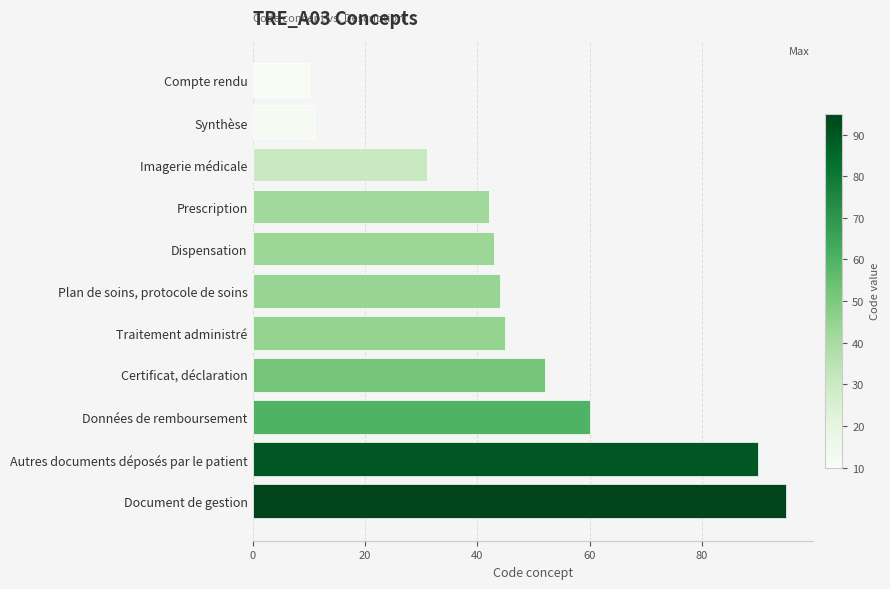

The value at Compte rendu is 10. True or false?

True